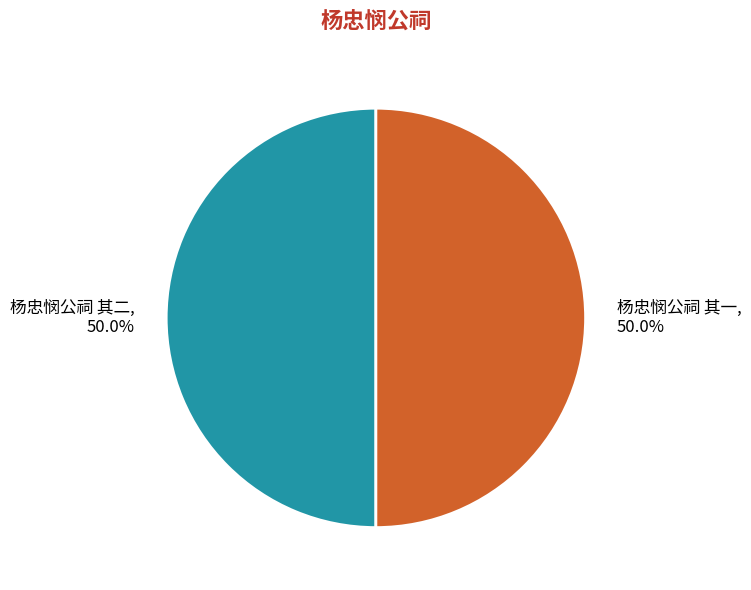

How many segments does this pie chart have?

2